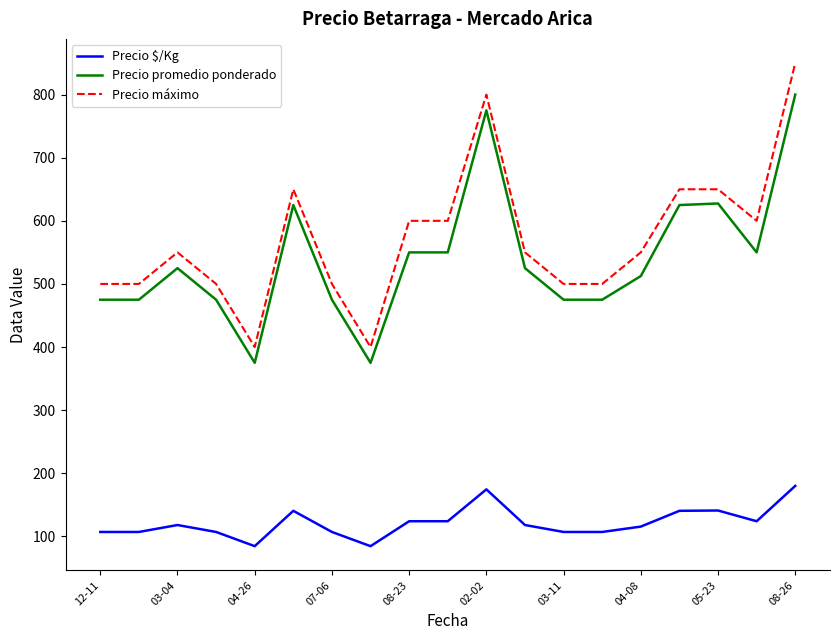

What is the difference between the maximum and minimum values in the Precio promedio ponderado series?

425.0